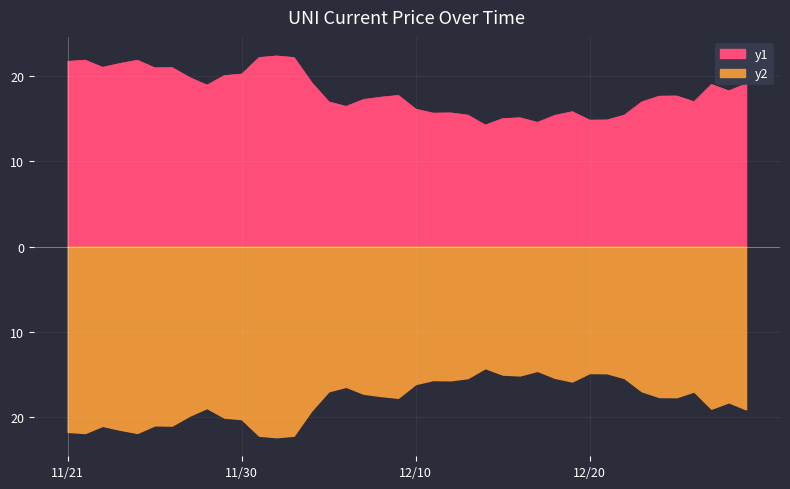

What is the difference between the values at 12/14 and 12/01?

7.9